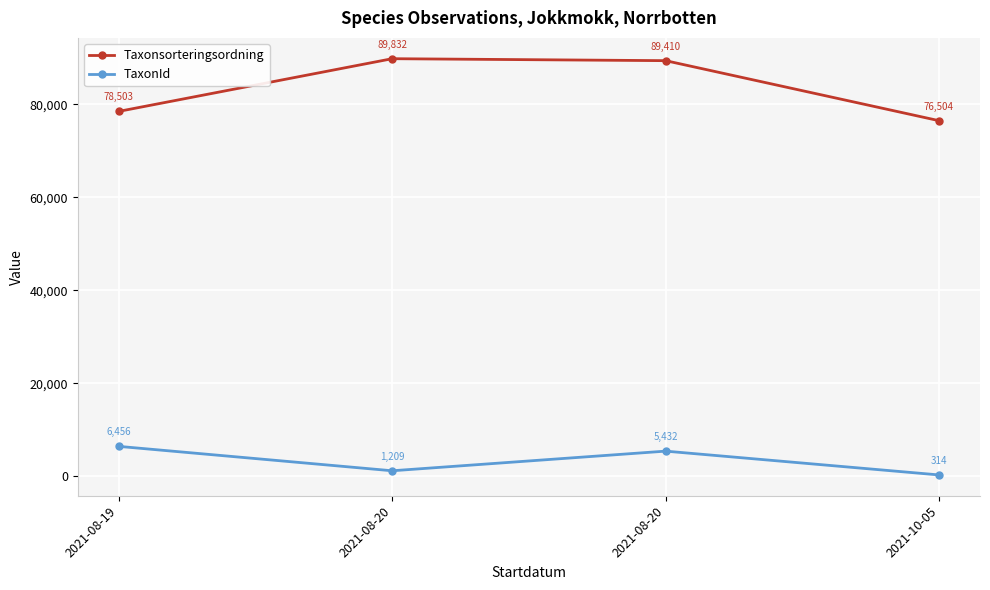

Is the value of Taxonsorteringsordning at 2021-08-20 greater than the value of TaxonId at 2021-10-05?

Yes